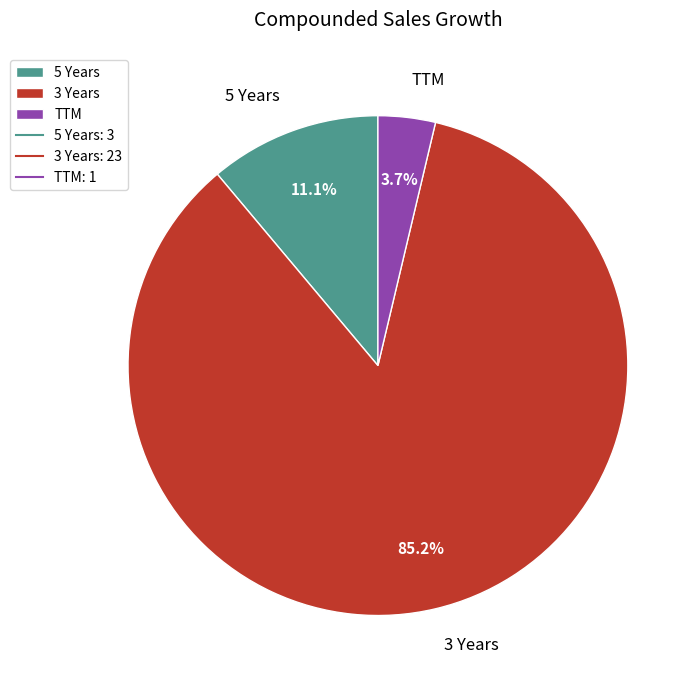

Is there a majority slice in this chart?

Yes